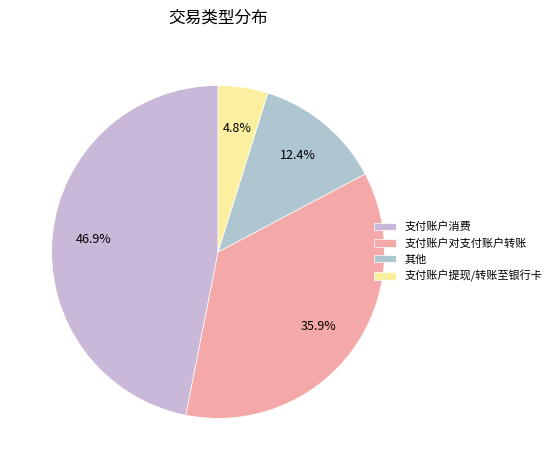

Count the number of slices in the pie.

4